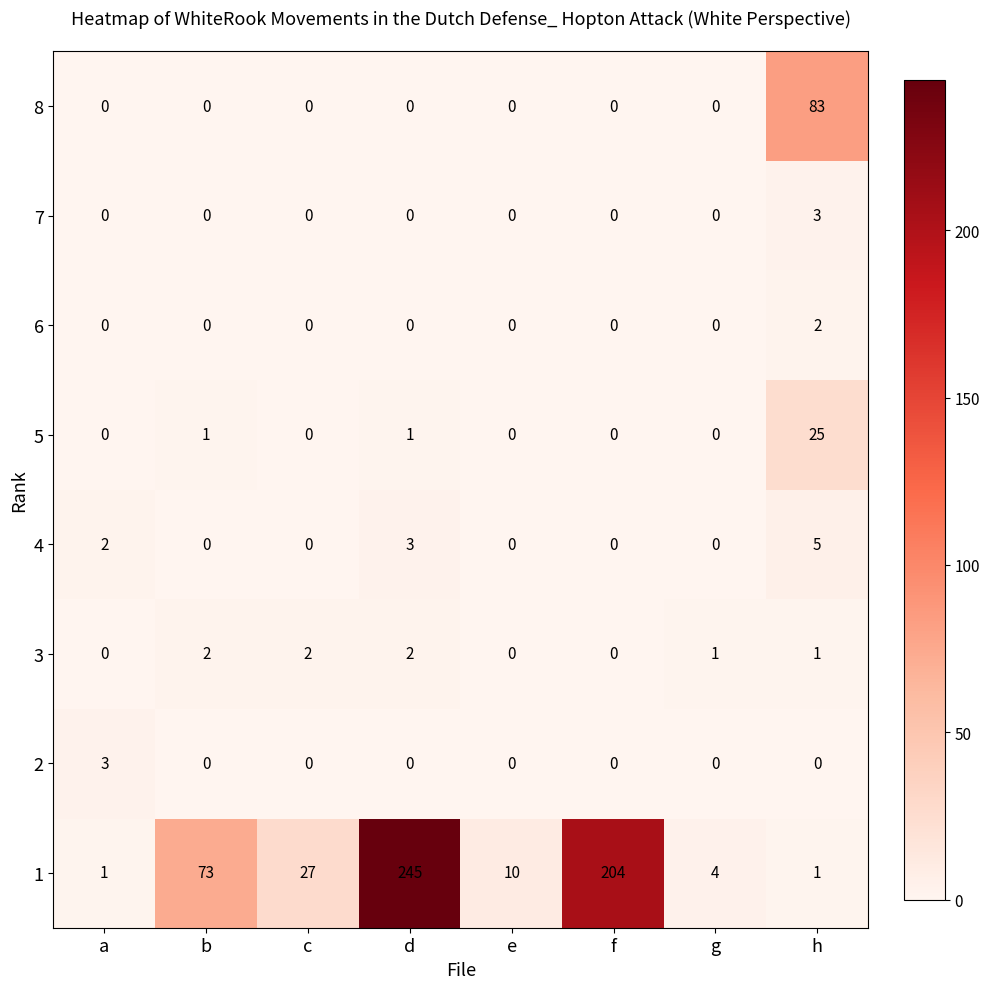

What is the difference between the highest and lowest values at e?

10